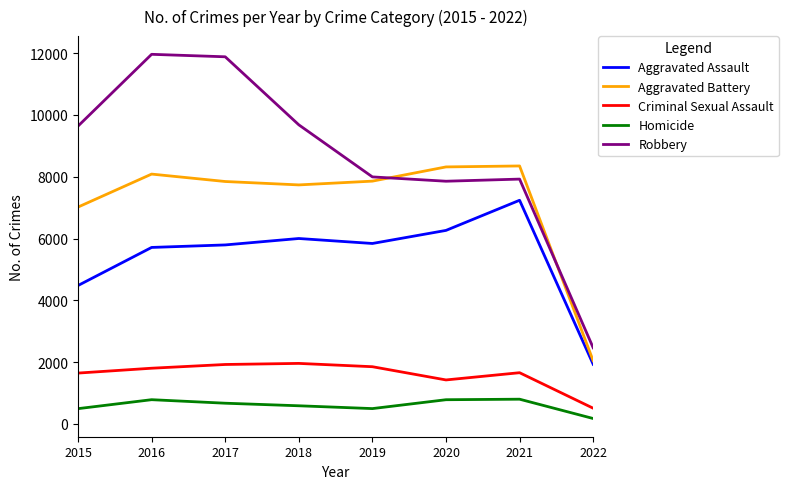

At 2018, list the series in order from smallest to largest.

Homicide, Criminal Sexual Assault, Aggravated Assault, Aggravated Battery, Robbery